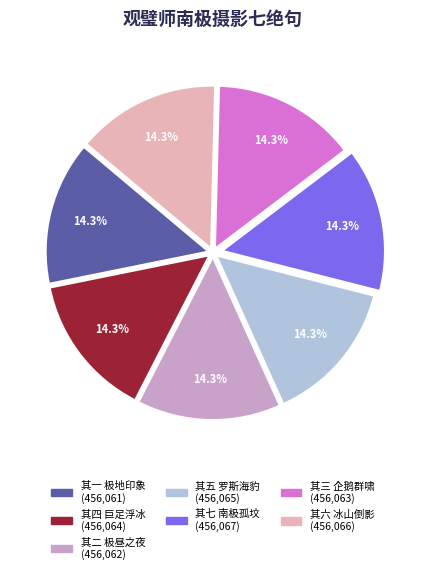

True or false: 其二 极昼之夜 accounts for 24% of the total.

False